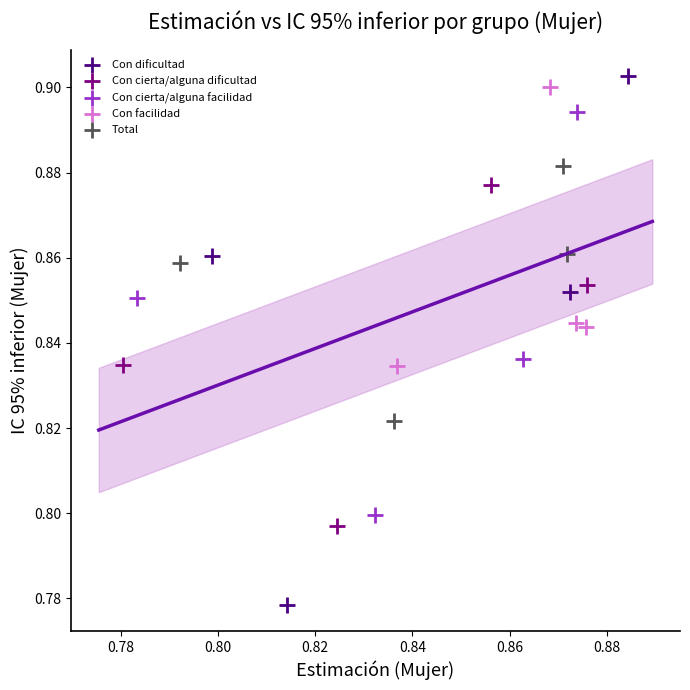

Which series has the largest Y range (max minus min)?

Con dificultad